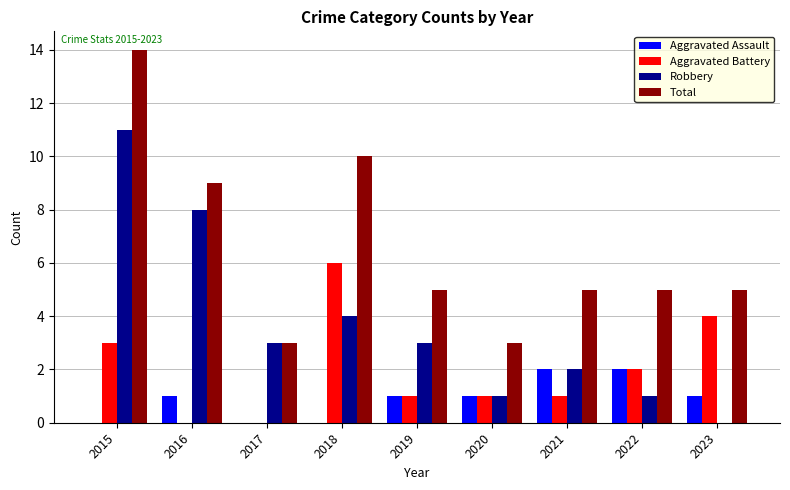

Is the value of Total at 2020 greater than the value of Robbery at 2021?

Yes